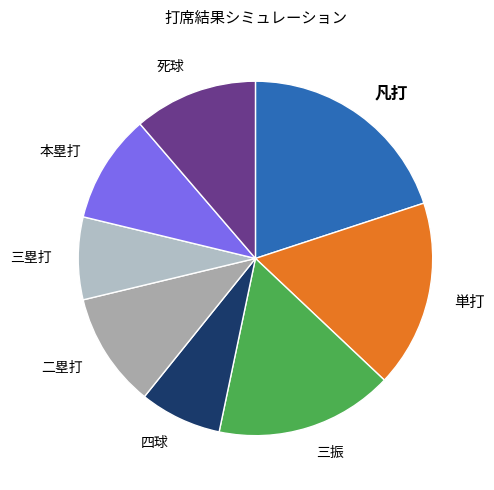

What is the ratio of the value at 四球 to the value at 凡打?

0.4